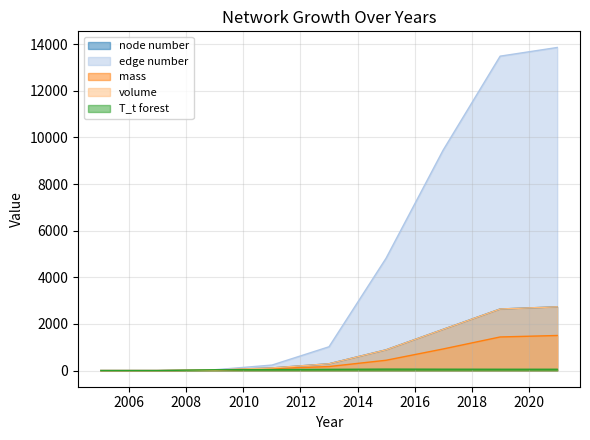

Read the T_t forest value at 2017.

58.5